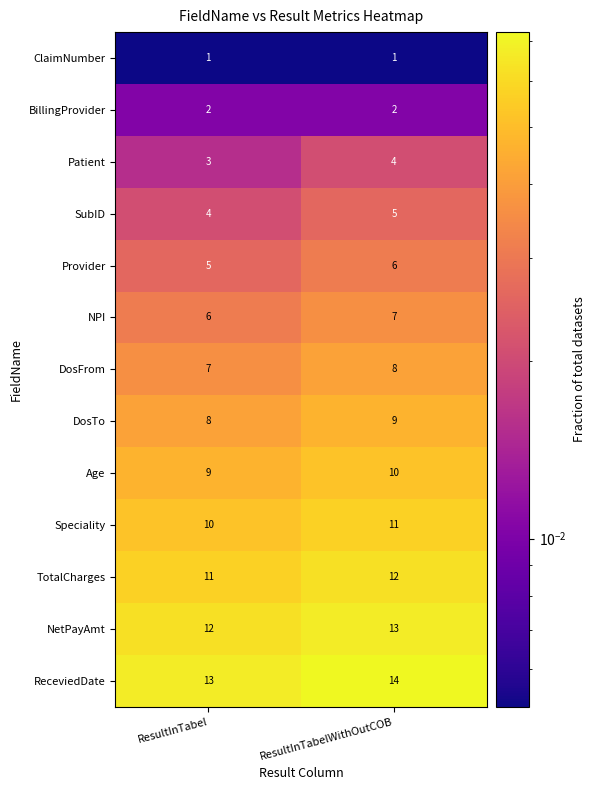

Which category has the lowest value in the TotalCharges series?

ResultInTabel